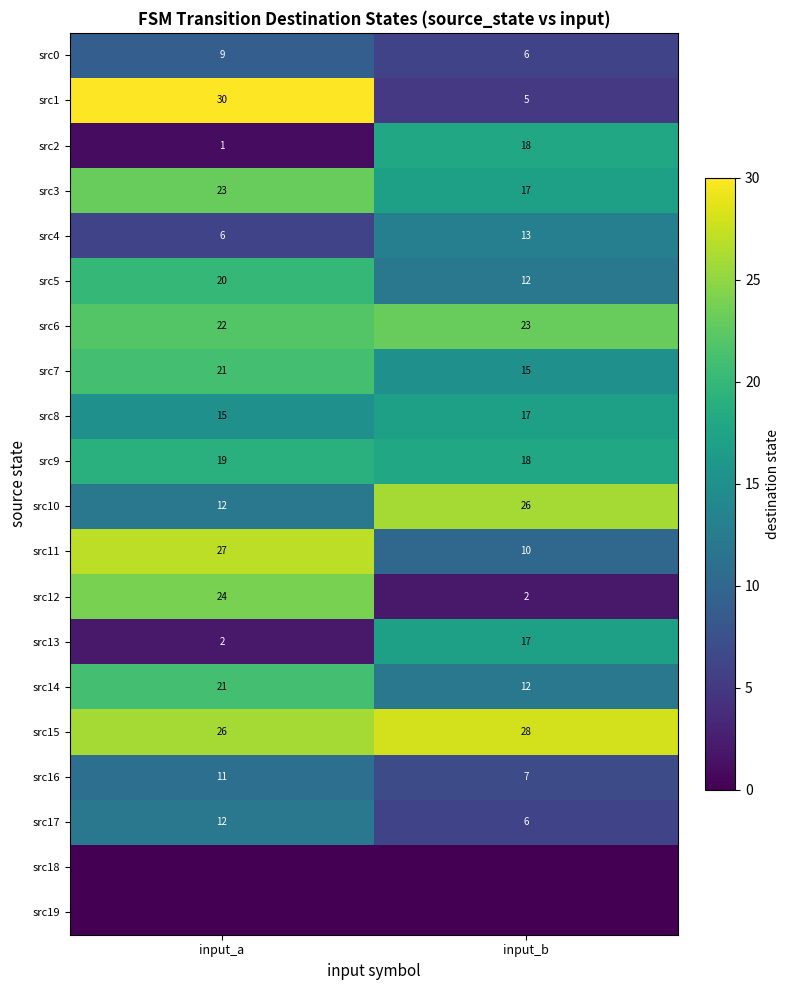

List the labels in order of src11 value, largest first.

input_a, input_b